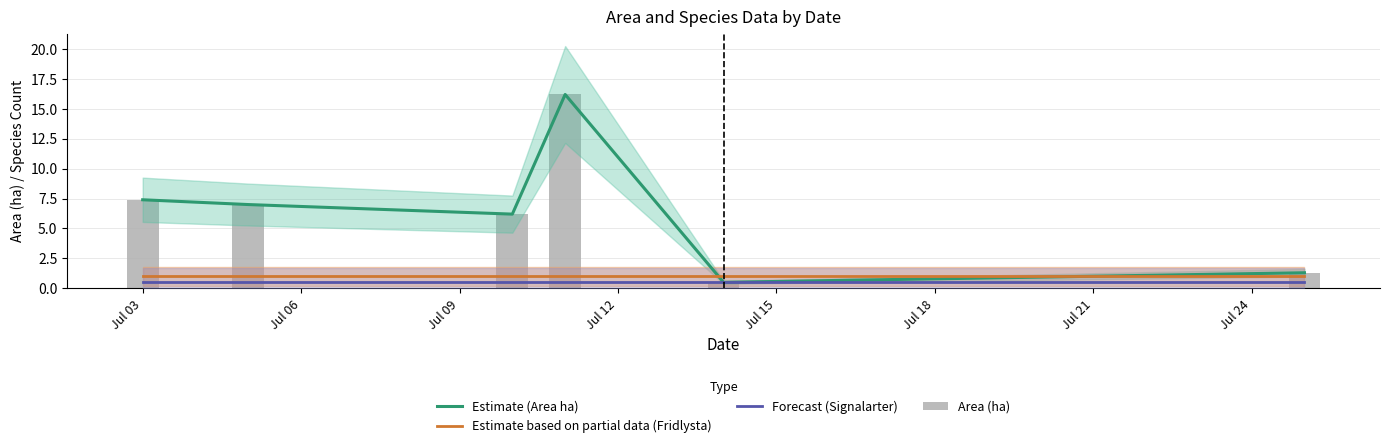

At which label is Area (ha) closest to 8?

Jul 03